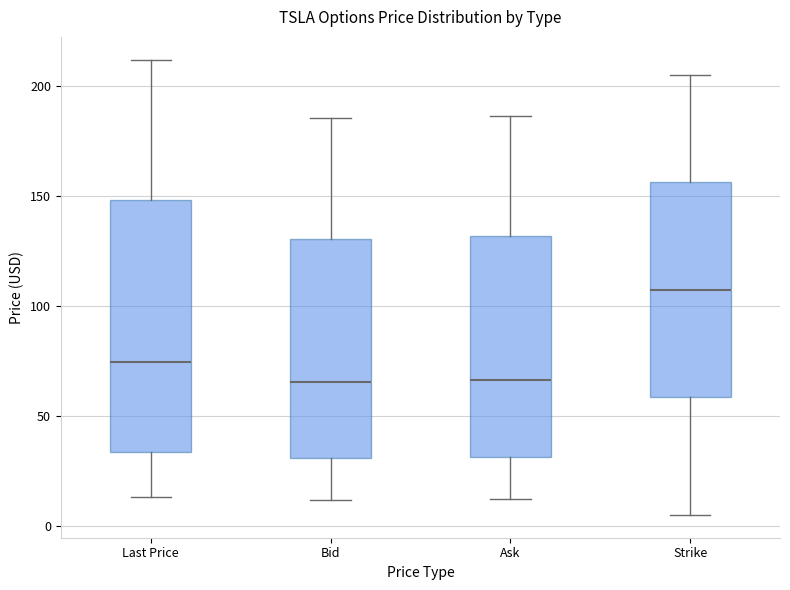

Where does the upper whisker of the box for Ask end on the y-axis? The values are not printed on the chart, so give them approximately, as read against the axis.

185